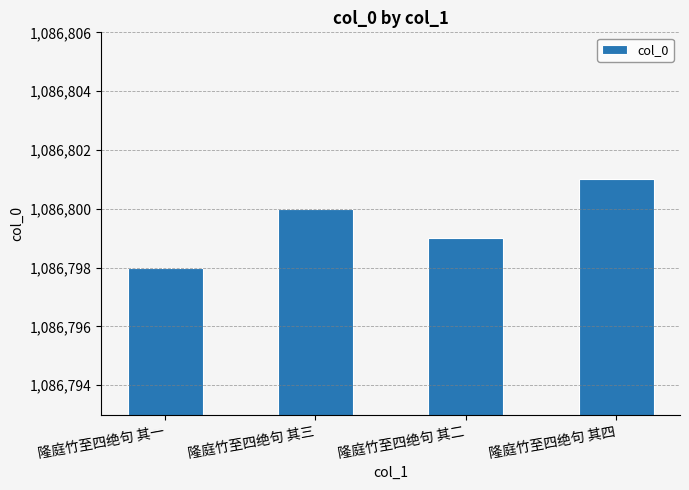

How many bars are there in total?

4